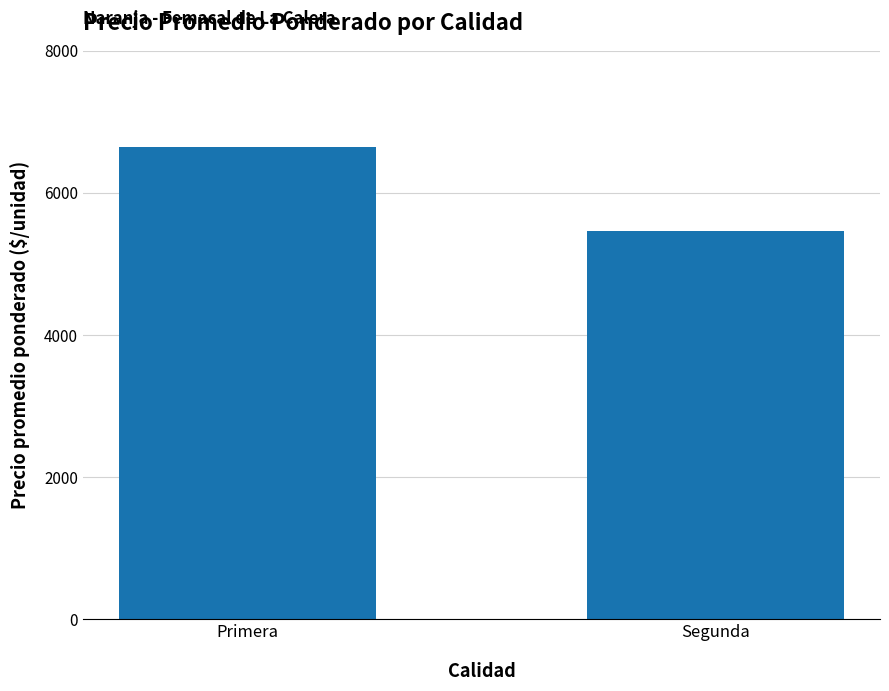

Rank the categories by value from lowest to highest.

Segunda, Primera